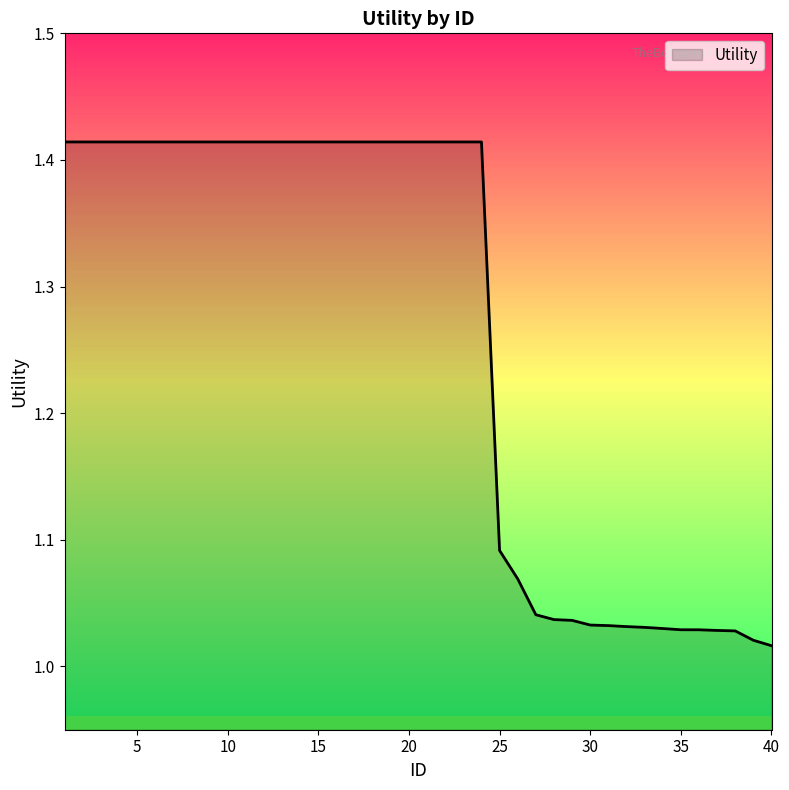

What is the difference between the maximum and minimum values?

0.4